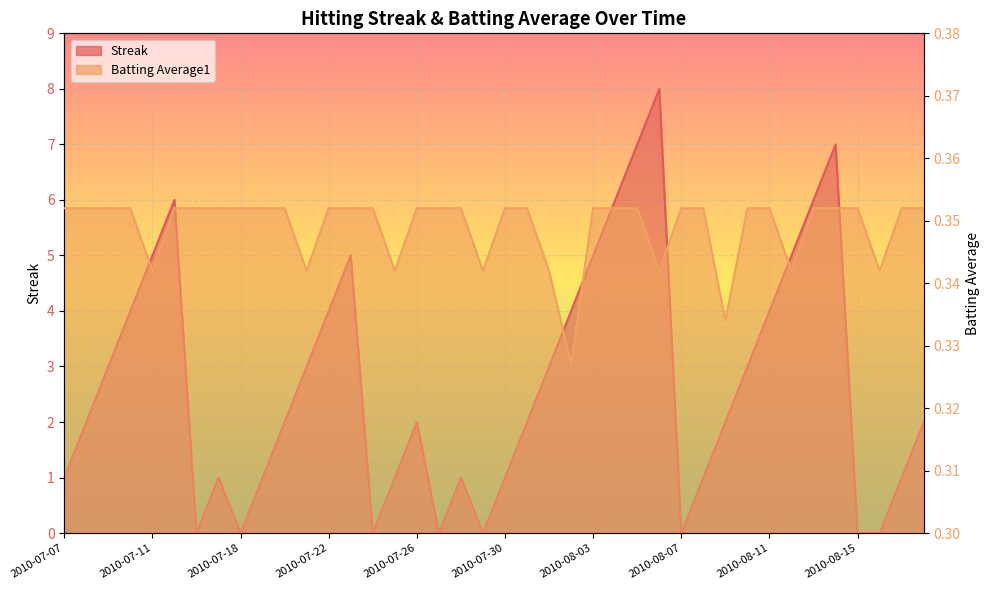

What is the label of the 22nd point from the right?

2010-07-28